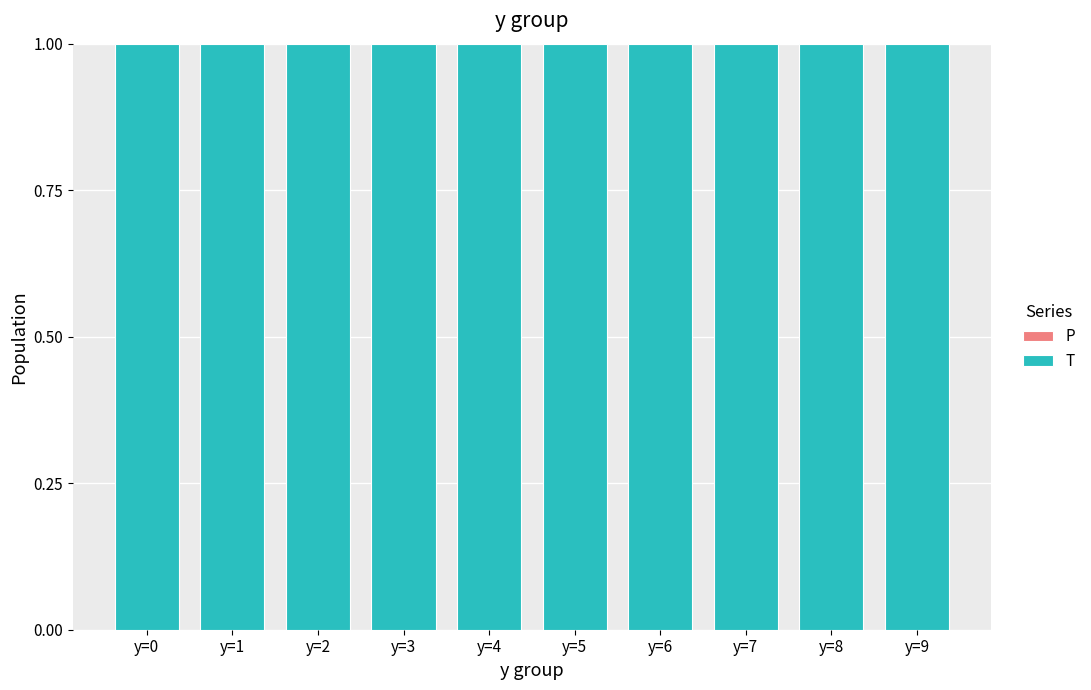

At which category is the sum across all series the highest?

y=1